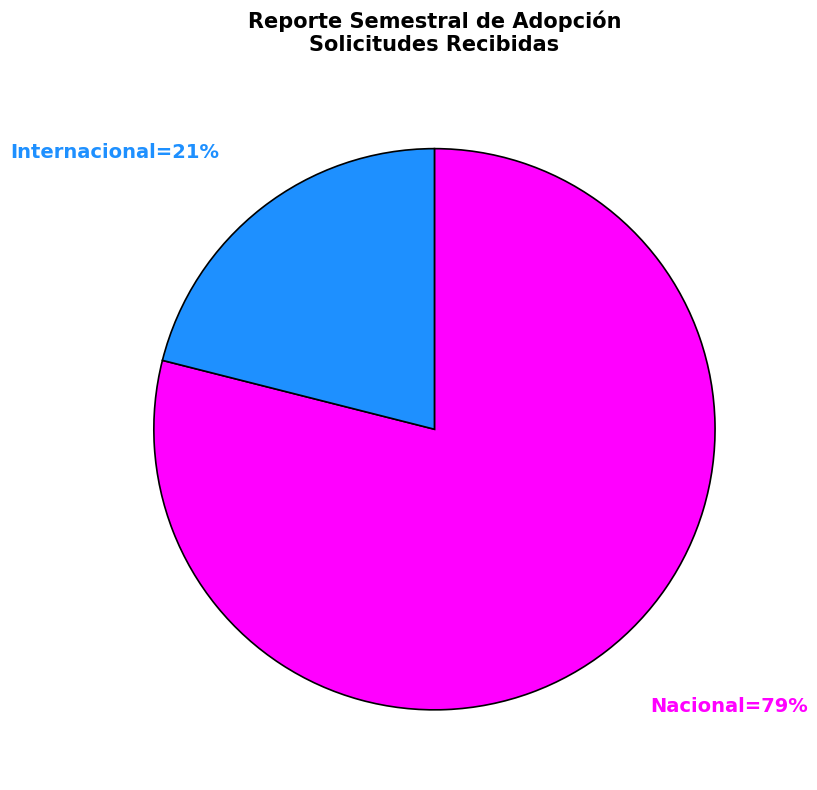

Is there any slice that represents more than half of the pie?

Yes